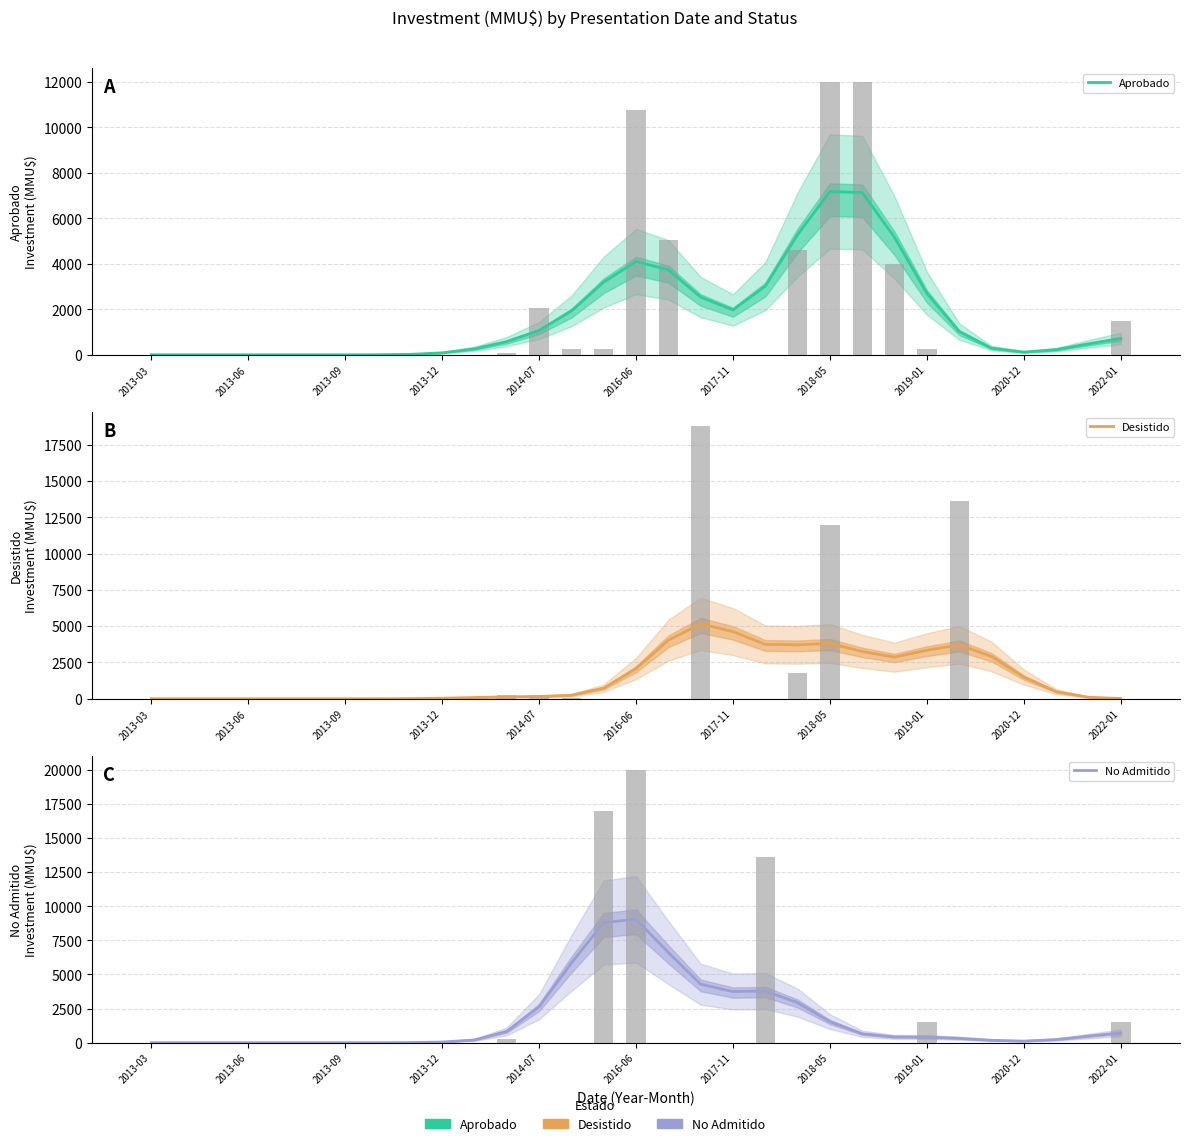

Reading left to right, extract all data points from this chart.

Aprobado: 0.0	0.0	0.0	0.0	0.0	0.0	0.3	2.7	18.7	85.4	263.2	580.7	1068.7	1925.0	3194.0	4101.2	3736.6	2534.5	1971.6	3017.9	5286.6	7180.2	7132.3	5155.3	2703.6	1025.0	290.7	119.0	225.3	484.1	718.4
Desistido: 0.0	0.0	0.0	0.0	0.0	0.0	0.3	2.2	11.0	36.9	83.4	129.9	155.7	244.2	729.8	2077.9	4034.5	5155.5	4628.3	3743.8	3714.4	3812.6	3257.4	2865.6	3344.4	3713.5	2911.6	1489.5	490.0	103.4	15.2
No Admitido: 0.0	0.0	0.0	0.0	0.0	0.0	0.3	1.9	10.5	46.6	203.0	830.3	2631.9	5835.8	8803.7	9045.1	6608.4	4287.2	3748.3	3791.5	2932.6	1544.2	654.0	422.9	413.1	322.3	177.0	119.4	229.4	485.0	718.5